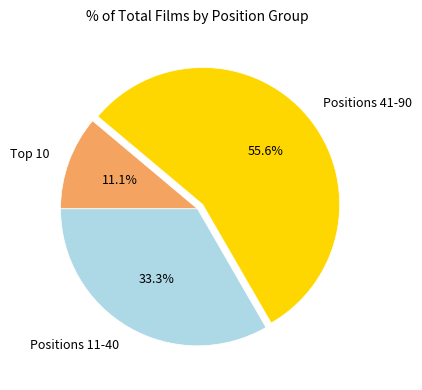

Between Positions 41-90 and Positions 11-40, which is larger?

Positions 41-90